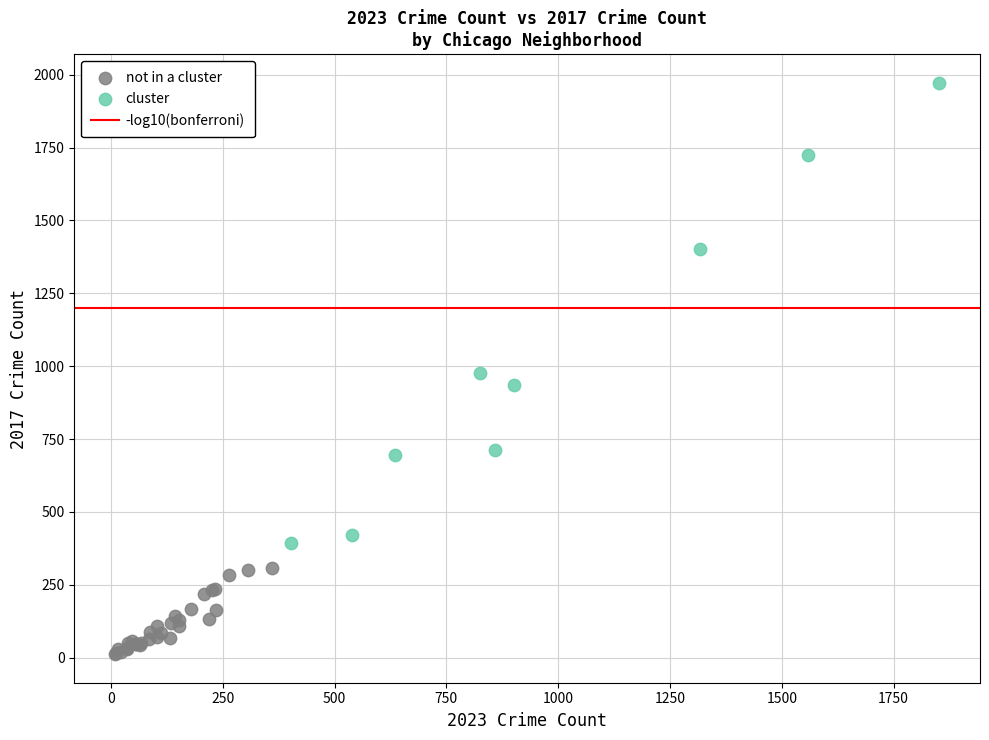

Which series reaches the maximum Y coordinate?

cluster